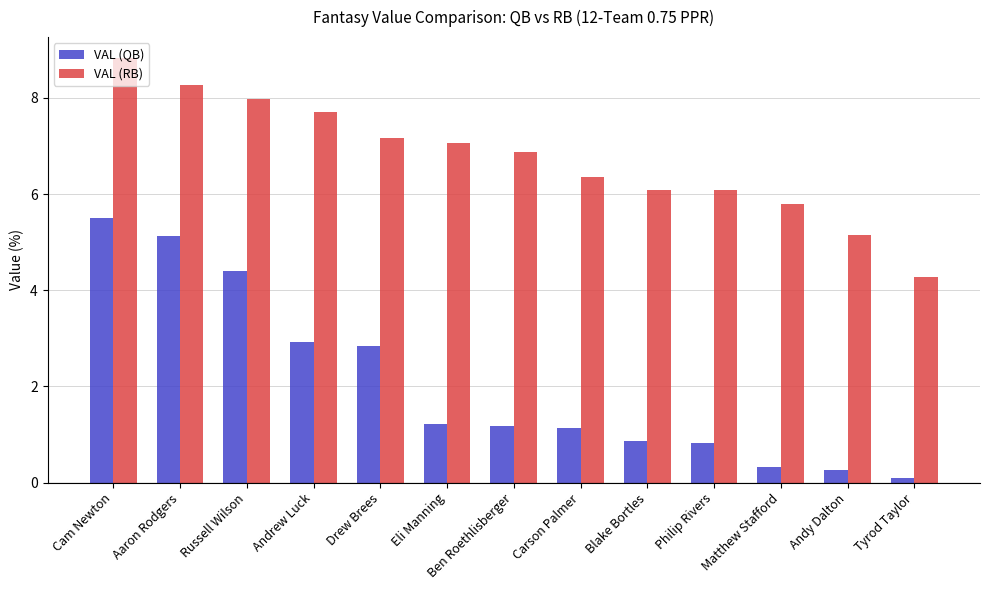

Which series changed the most between Drew Brees and Eli Manning?

VAL (QB)